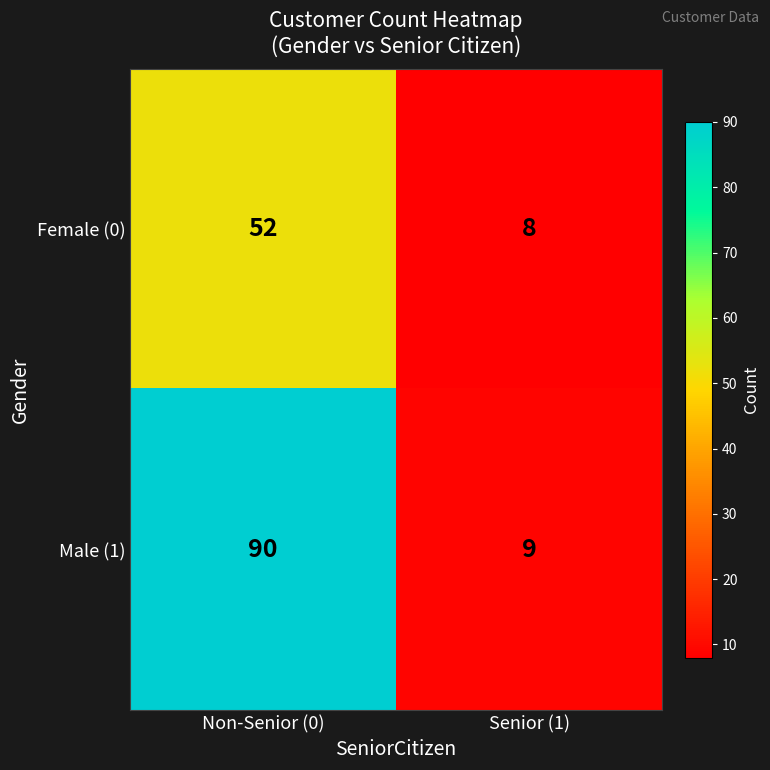

List the series in order of their overall mean, highest first.

Male (1), Female (0)